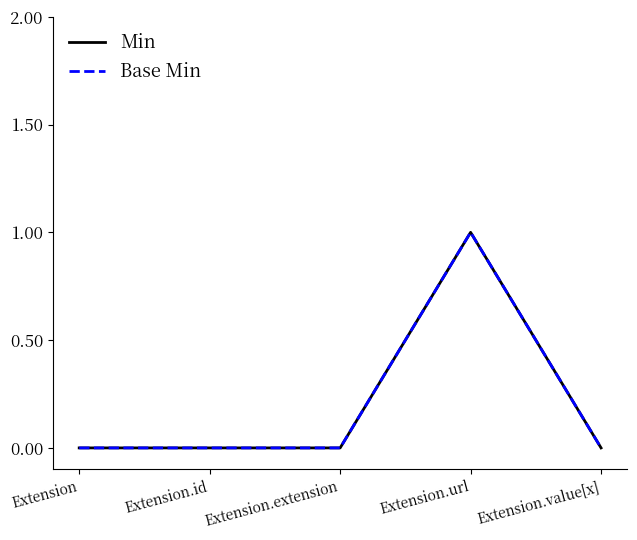

How many interior local peaks does the Min series have?

1